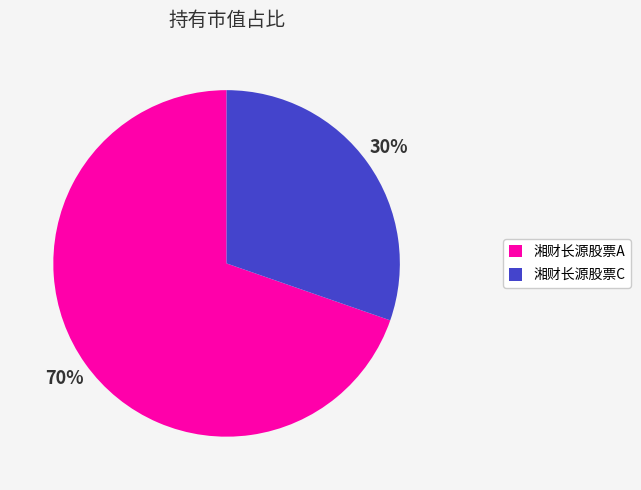

The 湘财长源股票A slice represents 56% of the pie. True or false?

False